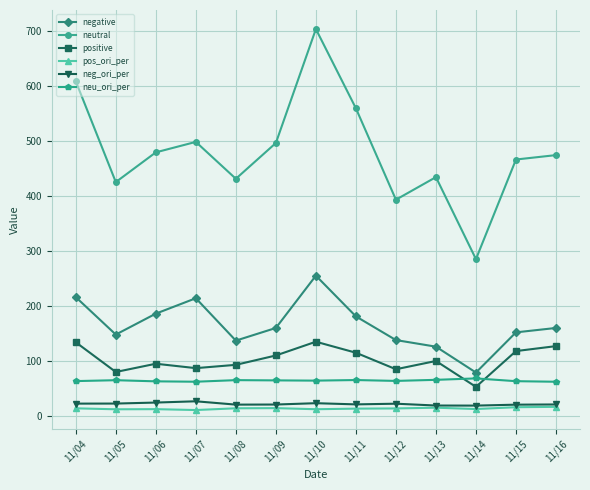

At which category does the chart reach its peak across all series?

11/10